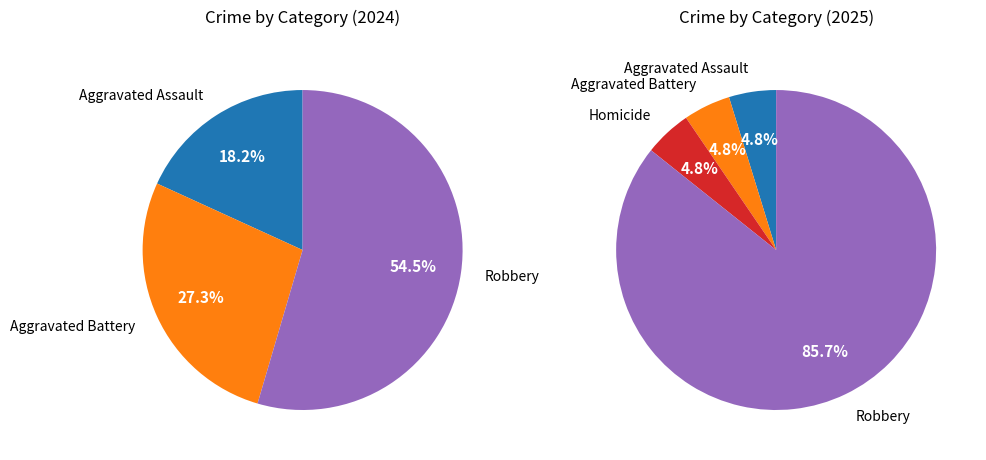

Which has a higher value, Robbery or Aggravated Battery?

Robbery